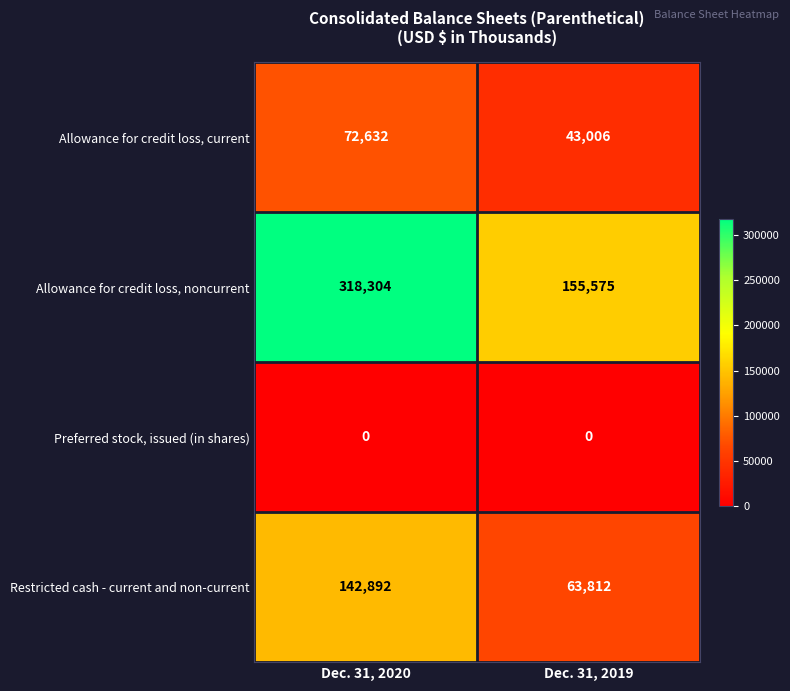

Between Dec. 31, 2020 and Dec. 31, 2019, which series saw the biggest shift?

Allowance for credit loss, noncurrent